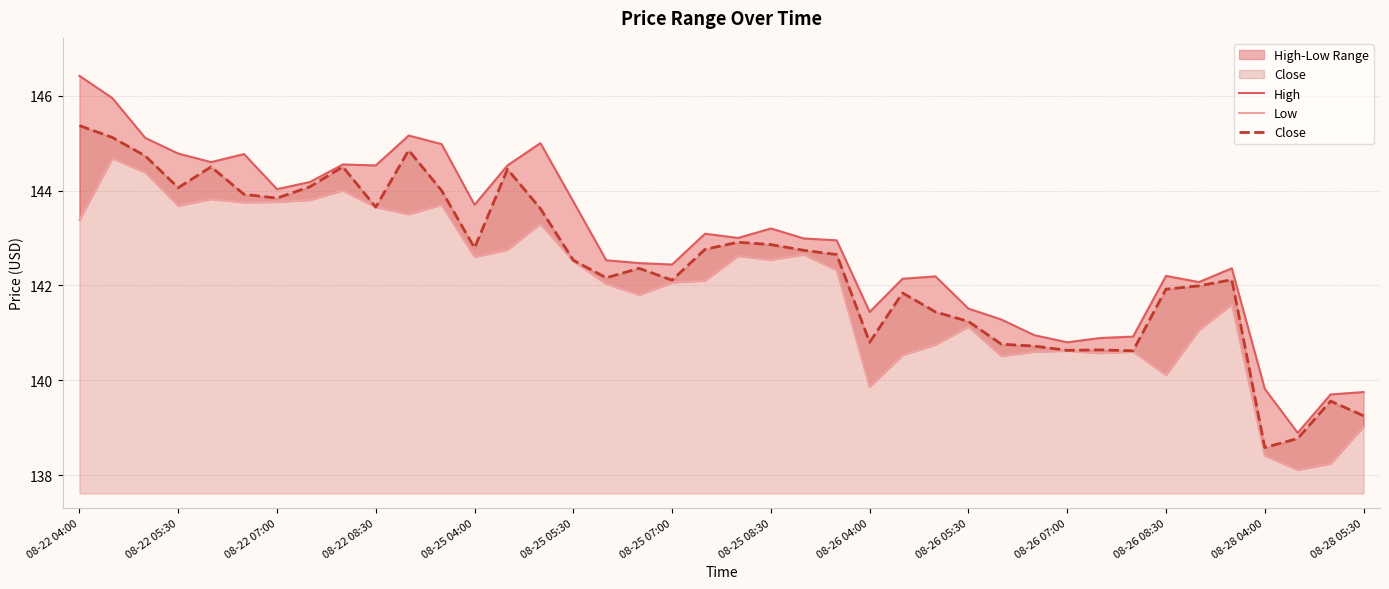

How many interior local valleys does the Low series have?

11